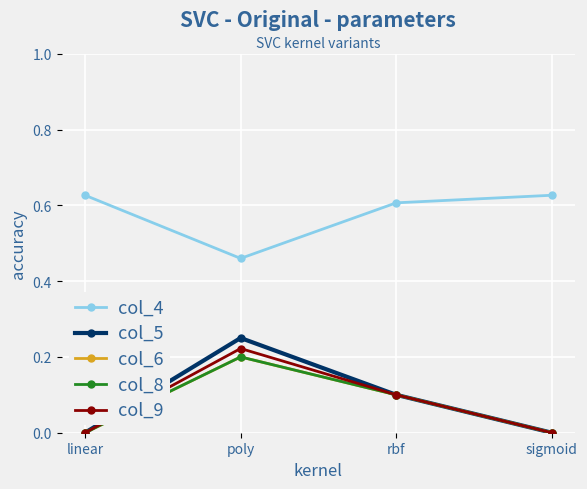

Is this an area chart (filled region under the line)?

No